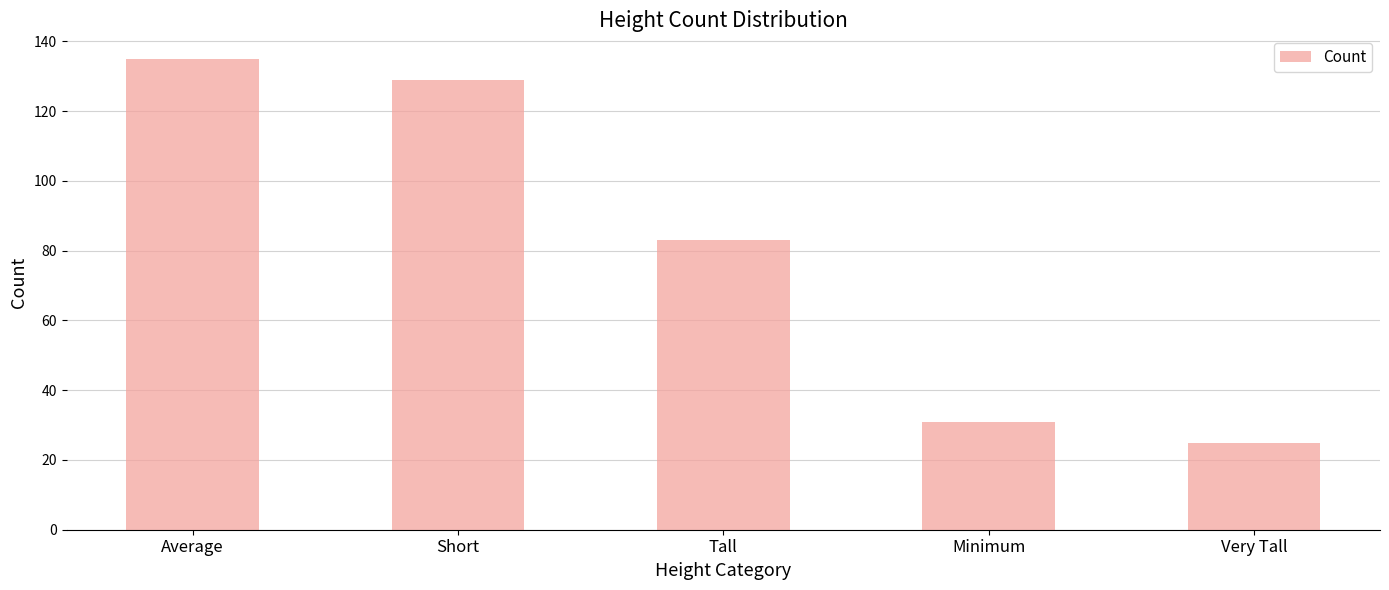

What value does the data have at Tall?

83